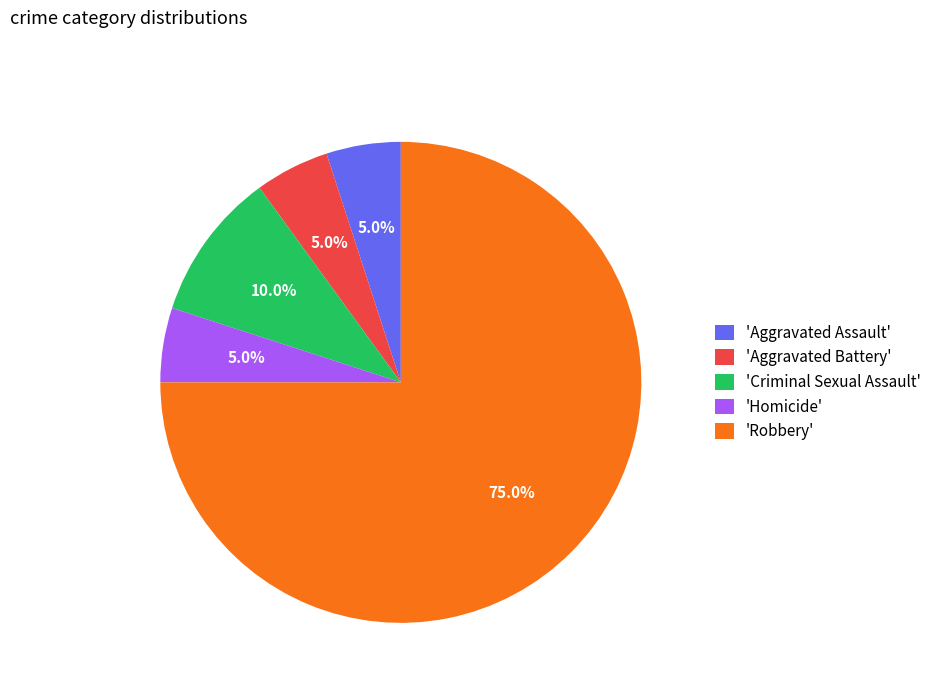

Count the number of slices in the pie.

5